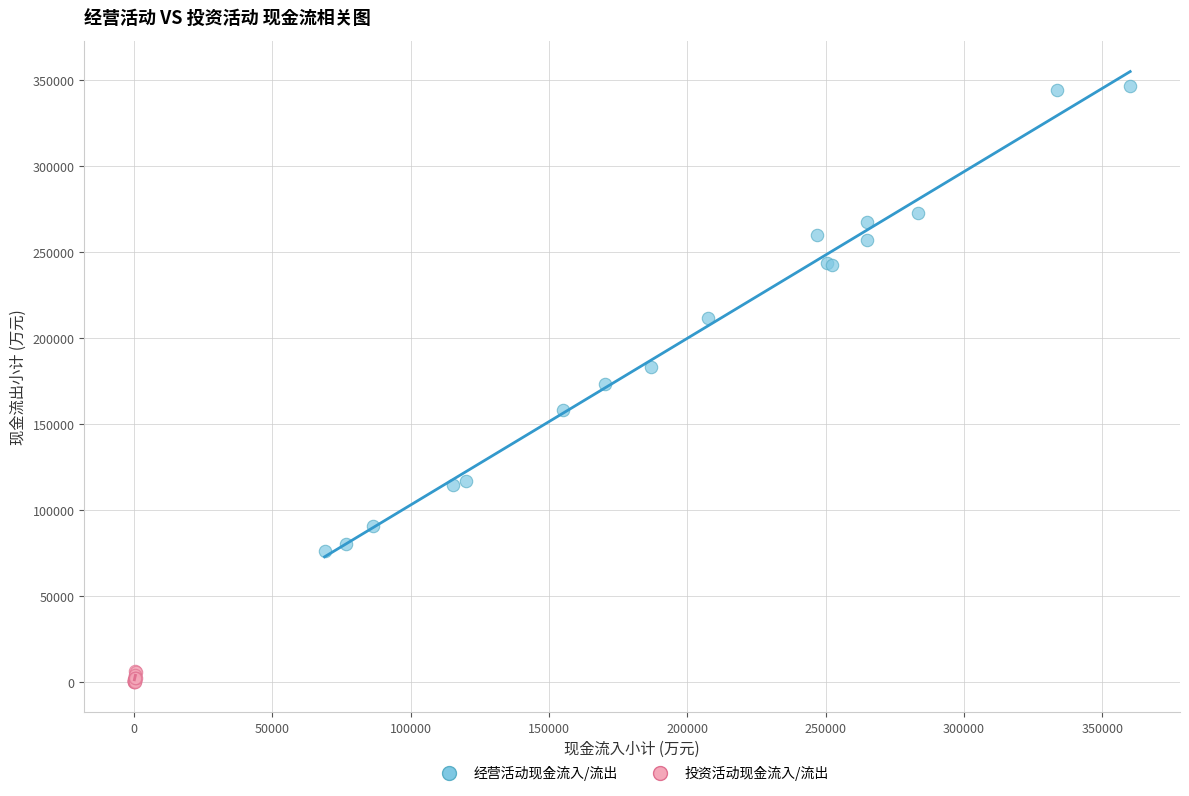

What are all the series names shown in the legend?

经营活动现金流入/流出, 投资活动现金流入/流出